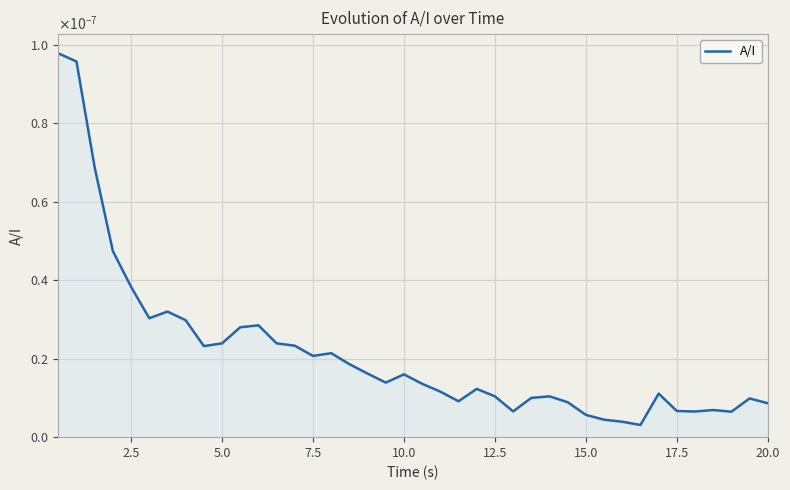

Does the chart display data point markers on the line(s)?

No